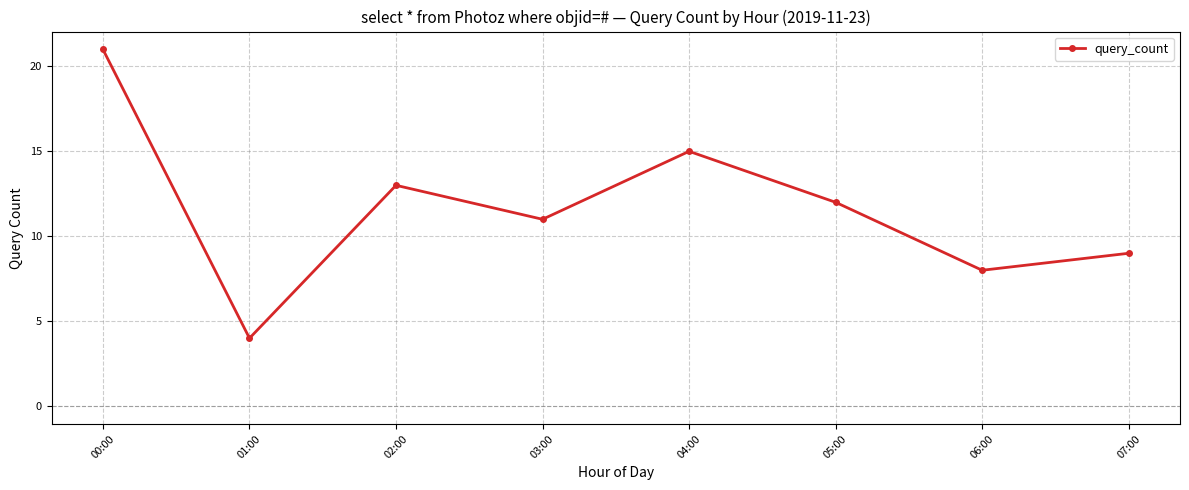

Where is the first local maximum?

02:00